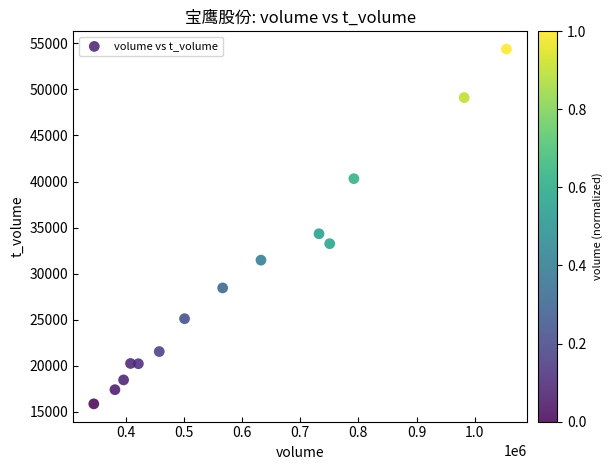

What is the range of Y values (max minus min)?

38499